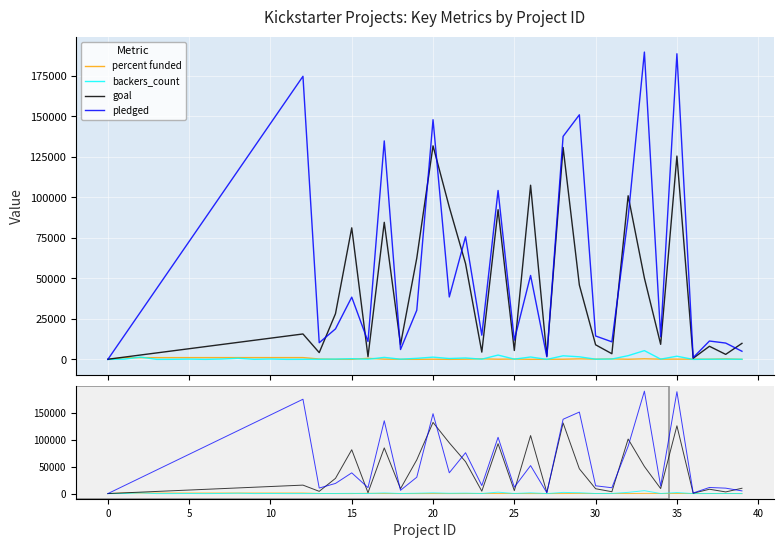

Reading left to right, list all the values displayed in this chart.

percent funded: 0.0	1040.0	1078.5	1092.0	1098.9	1103.0	1105.8	1107.8	1109.3	1110.5	1111.5	1112.2	1112.9	245.1	66.8	47.3	649.5	159.4	66.9	48.5	112.2	41.0	128.1	332.0	112.8	216.4	48.2	80.0	105.2	328.9	160.6	310.0	86.8	377.8	150.8	150.3	157.3	140.0	325.3	50.8
backers_count: 0.0	158.0	1425.0	24.0	53.0	174.0	18.0	227.0	708.0	44.0	220.0	27.0	55.0	98.0	200.0	452.0	100.0	1249.0	135.0	674.0	1396.0	558.0	890.0	142.0	2673.0	163.0	1480.0	15.0	2220.0	1606.0	129.0	226.0	2307.0	5419.0	165.0	1965.0	16.0	107.0	134.0	88.0
goal: 100.0	1400.0	2700.0	4000.0	5300.0	6600.0	7900.0	9200.0	10500.0	11800.0	13100.0	14400.0	15700.0	4200.0	28200.0	81200.0	1700.0	84600.0	9100.0	62500.0	131800.0	94000.0	59100.0	4500.0	92400.0	5500.0	107500.0	2000.0	130800.0	45900.0	9000.0	3500.0	101000.0	50200.0	9300.0	125500.0	700.0	8100.0	3100.0	9900.0
pledged: 0.0	14560.0	29120.0	43680.0	58240.0	72800.0	87360.0	101920.0	116480.0	131040.0	145600.0	160160.0	174720.0	10295.0	18829.0	38414.0	11041.0	134845.0	6089.0	30331.0	147936.0	38533.0	75690.0	14942.0	104257.0	11904.0	51814.0	1599.0	137635.0	150965.0	14455.0	10850.0	87676.0	189666.0	14025.0	188628.0	1101.0	11339.0	10085.0	5027.0